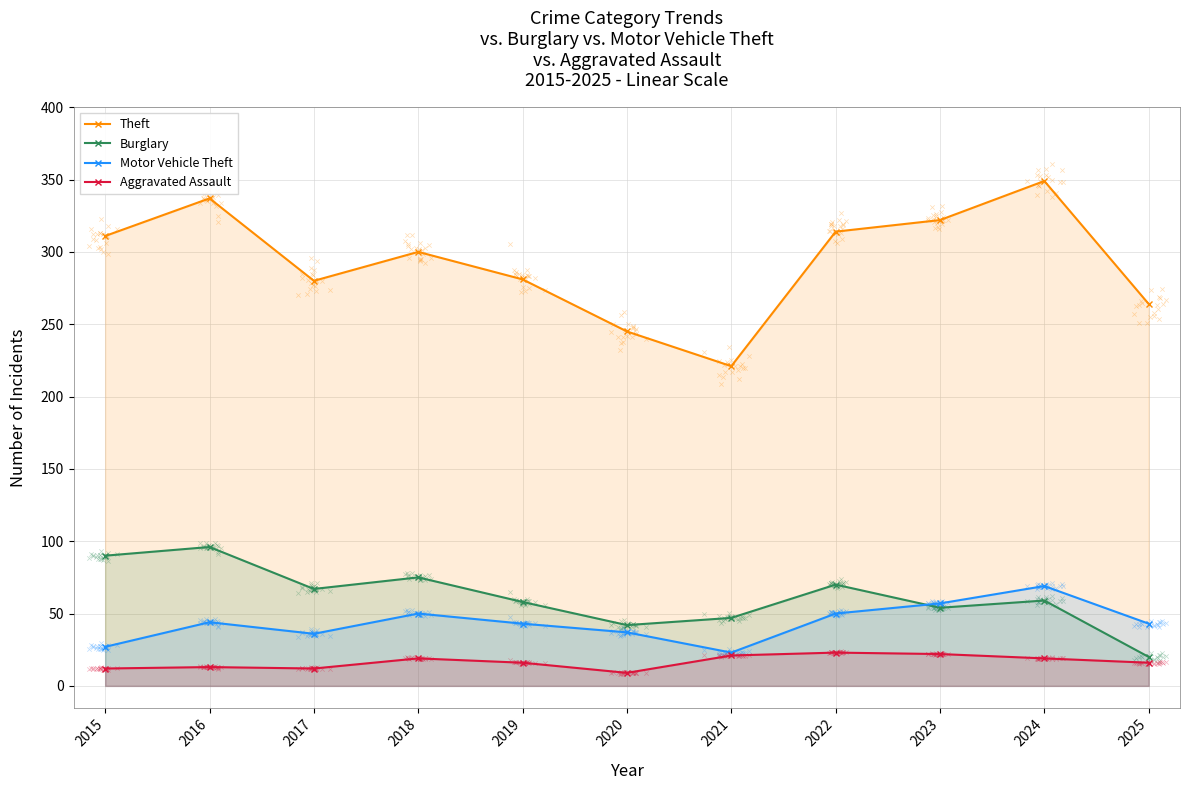

At how many categories does at least one series exceed 94?

11